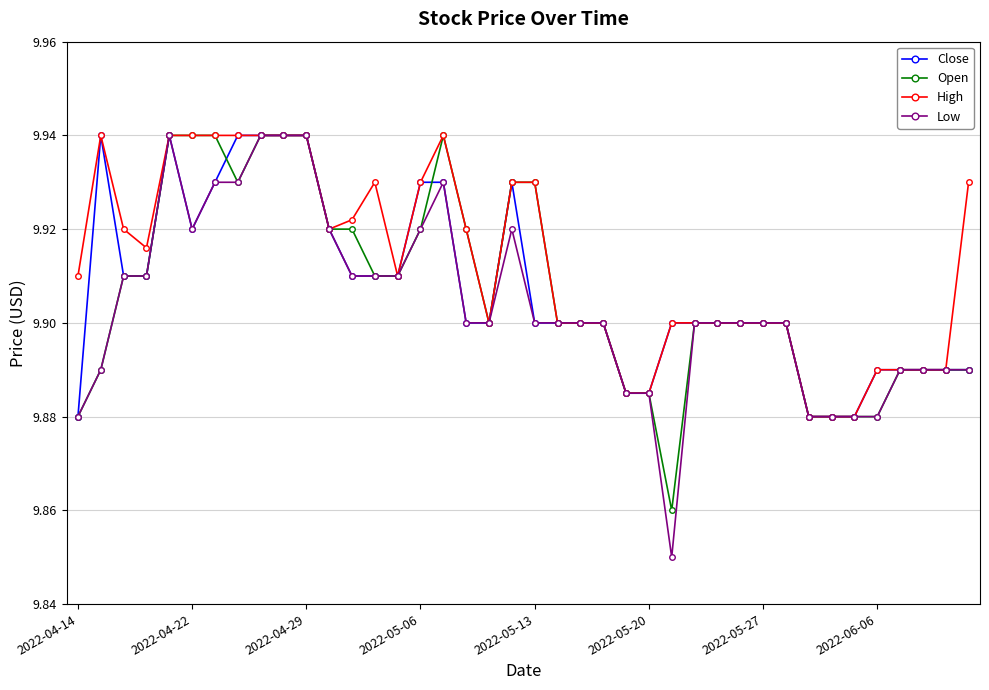

True or false: Low has more than 1 interior local peaks.

True